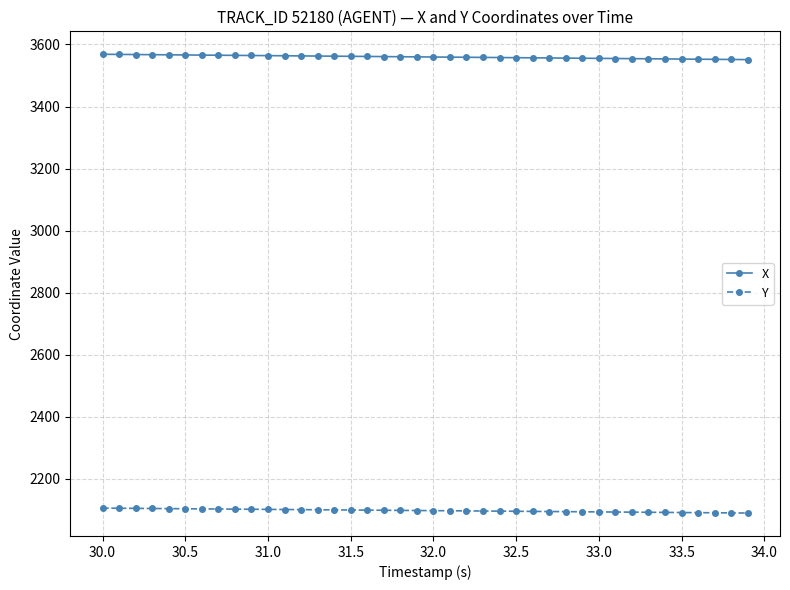

Rank the series by their maximum value, from highest to lowest.

X, Y